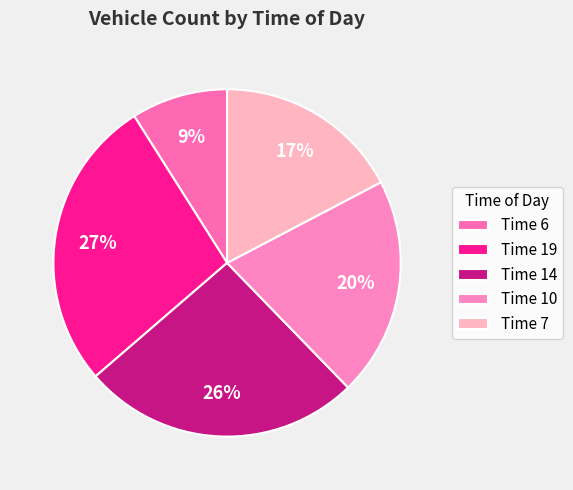

Does Time 14 represent more than half of the total?

No